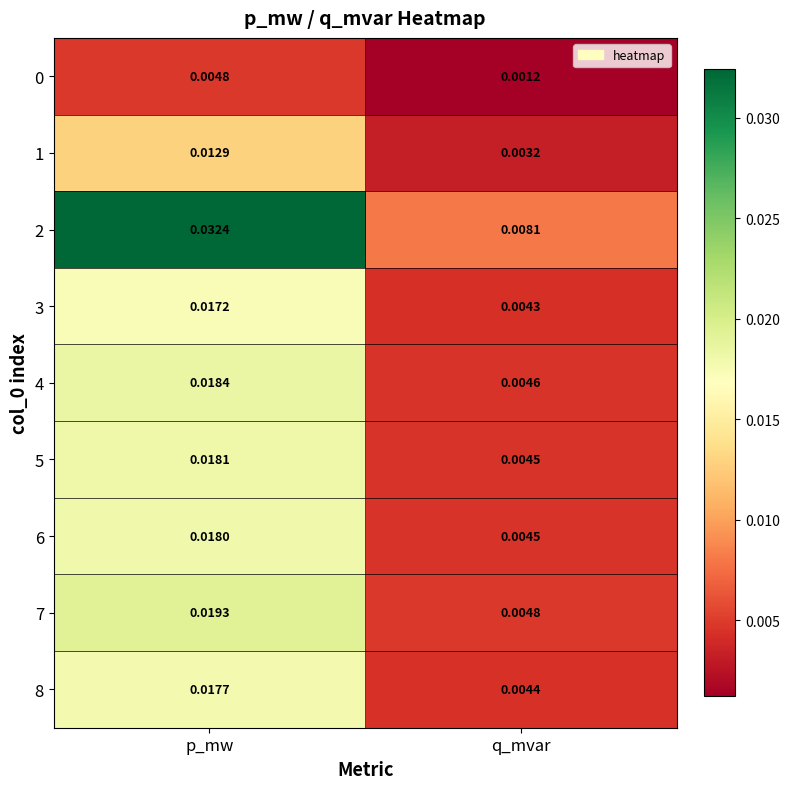

At which category is the sum across all series the highest?

p_mw